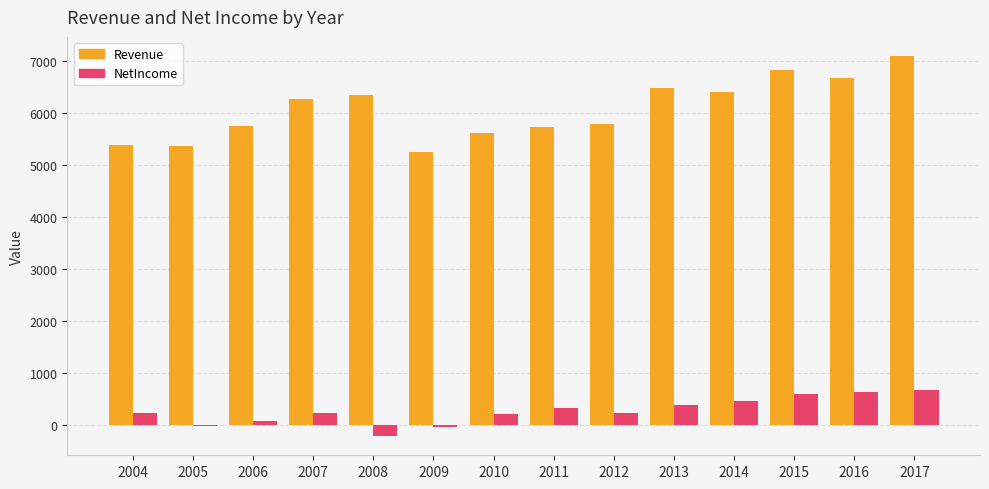

Is the value of Revenue at 2017 greater than the value of NetIncome at 2011?

Yes